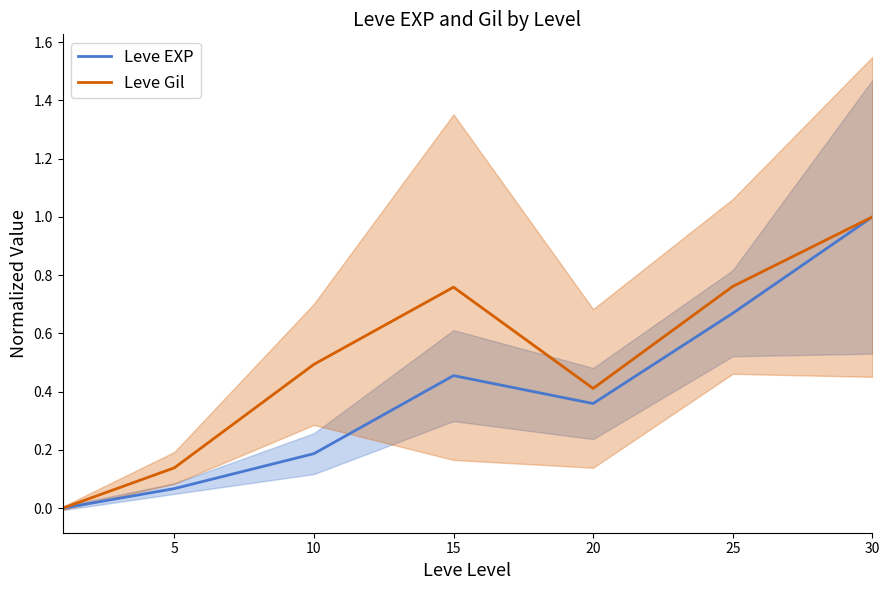

At which category does Leve Gil reach its first local peak?

15